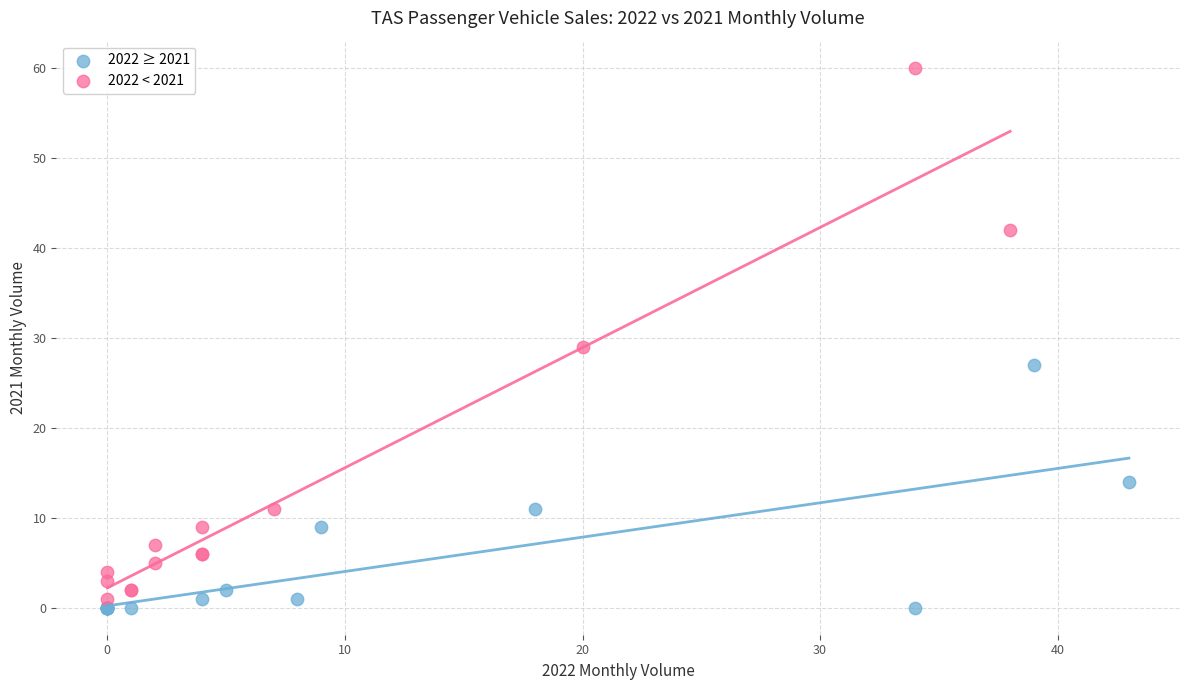

Which series has the largest Y range (max minus min)?

2022 < 2021